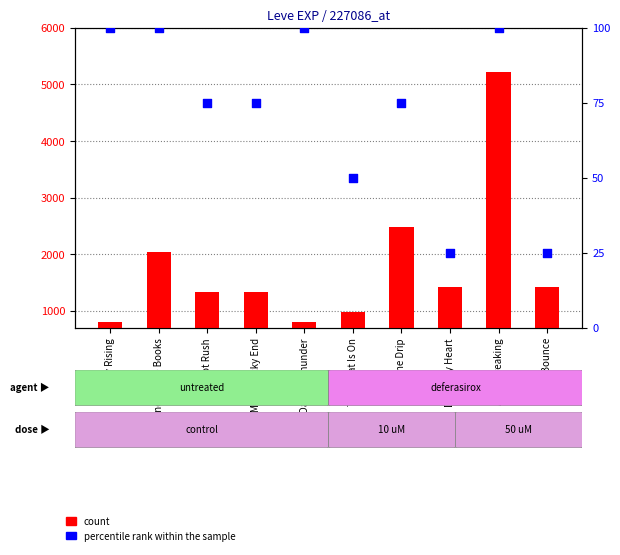

What is the total value across all series at One for the Books?

2140